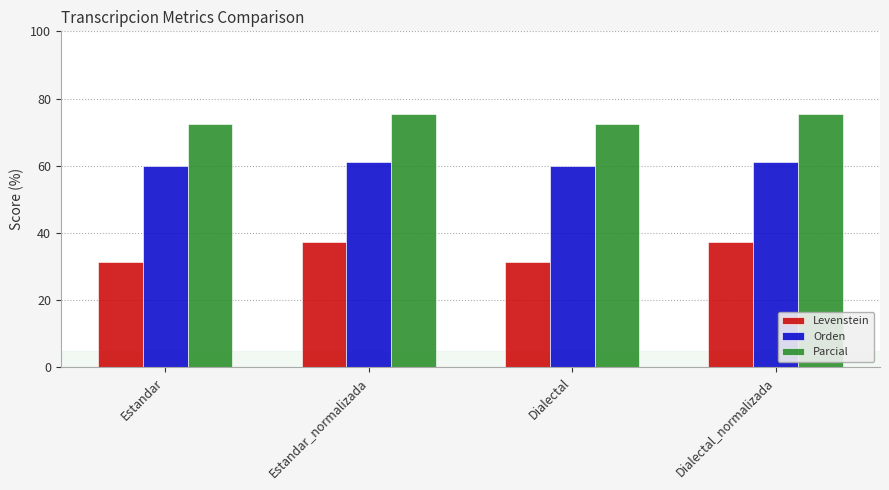

Count the number of categories in the chart.

4